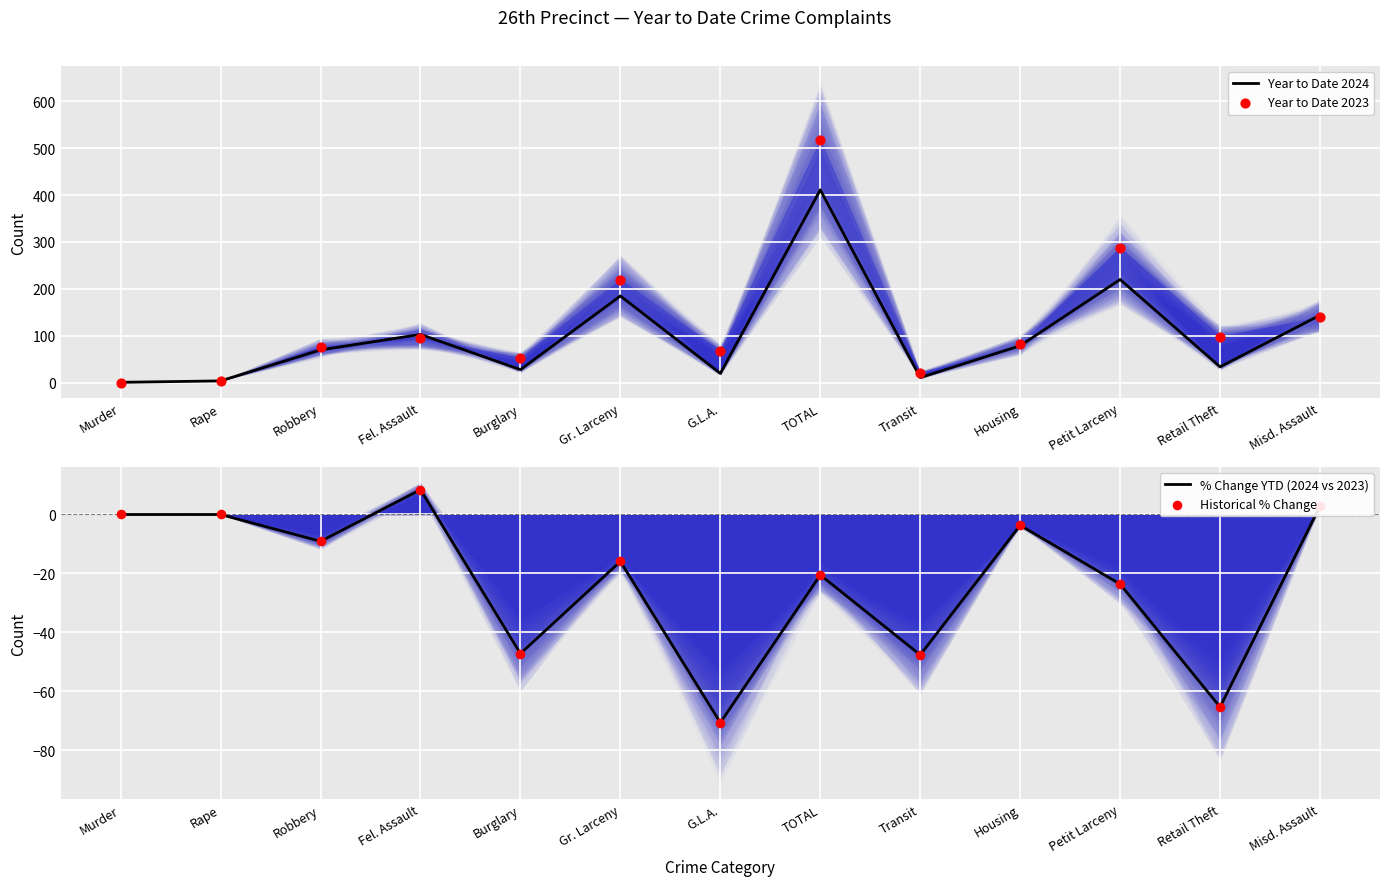

Which series reaches the minimum Y coordinate?

% Change YTD (2024 vs 2023)